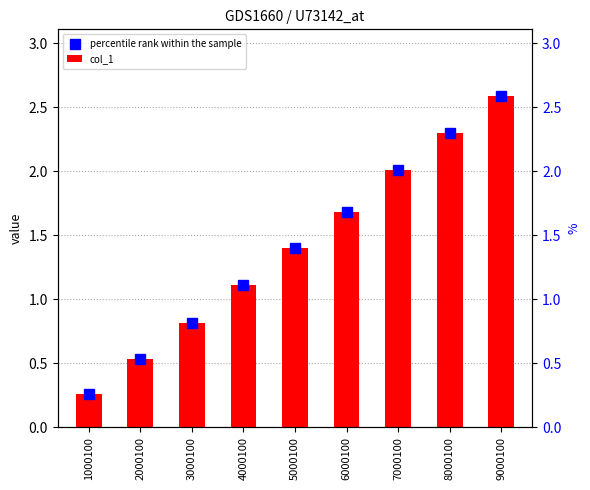

The value of percentile rank within the sample at 6000100 is 1.7. True or false?

True